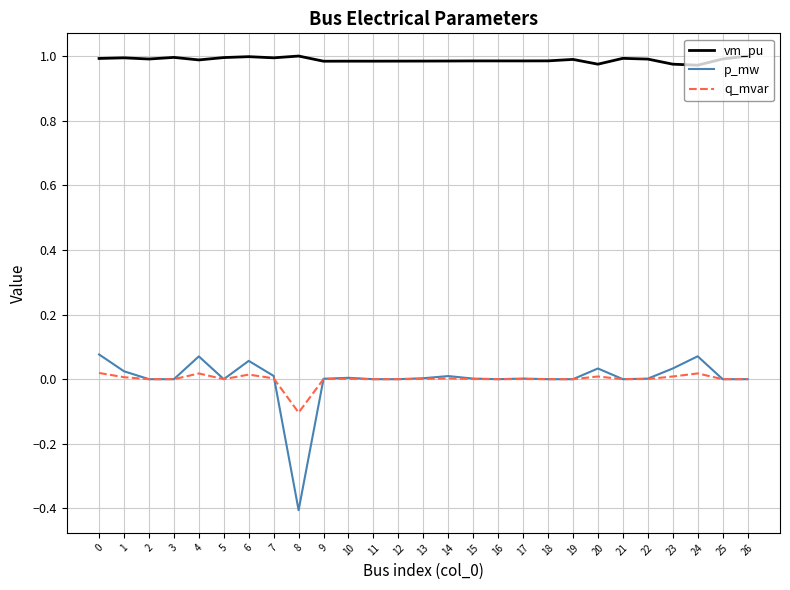

True or false: vm_pu and q_mvar intersect in this chart.

False